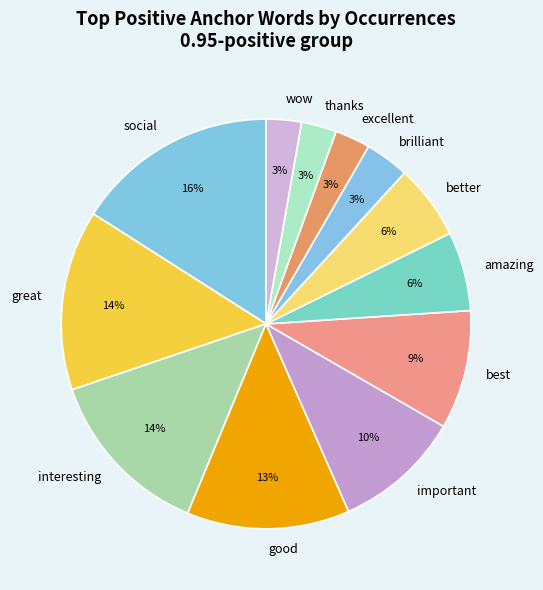

To the nearest percent, what percentage of the pie is amazing?

6%